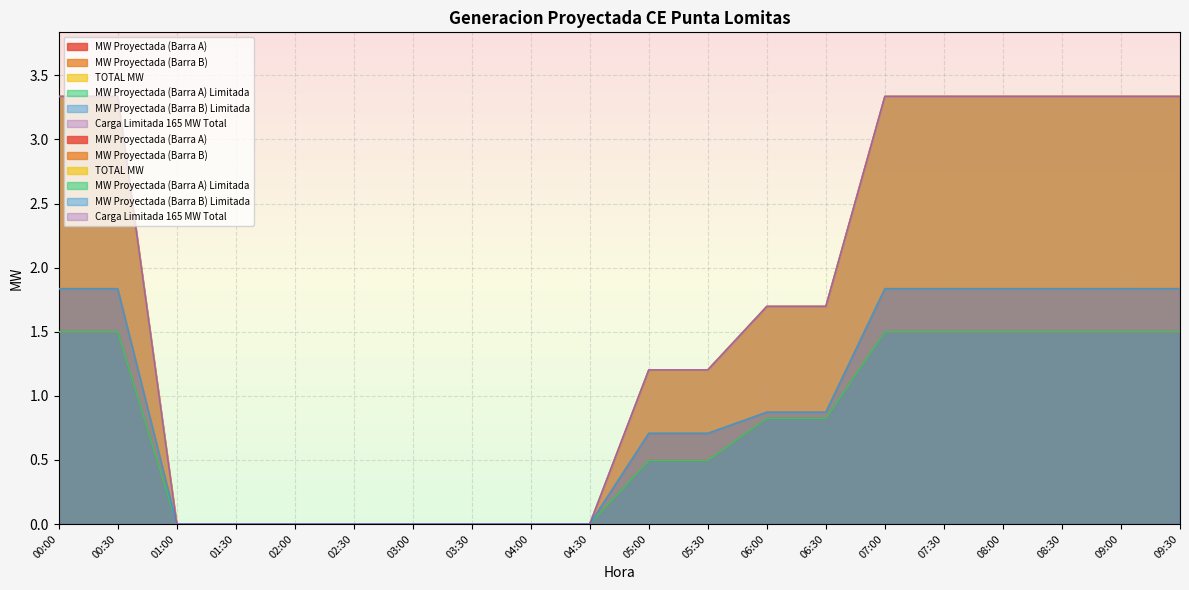

Is it true that MW Proyectada (Barra A) equals 1.5 at 08:30?

True